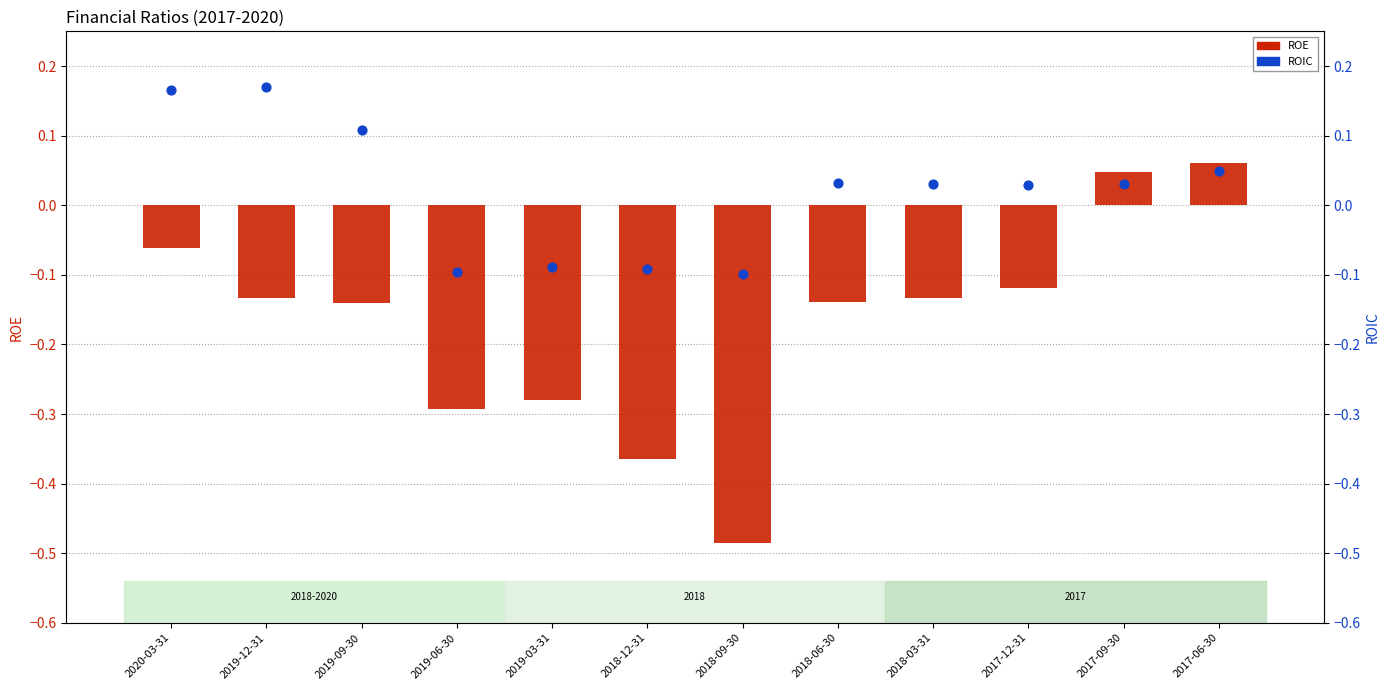

Is the value of ROIC at 2017-06-30 greater than the value of ROE at 2018-03-31?

Yes